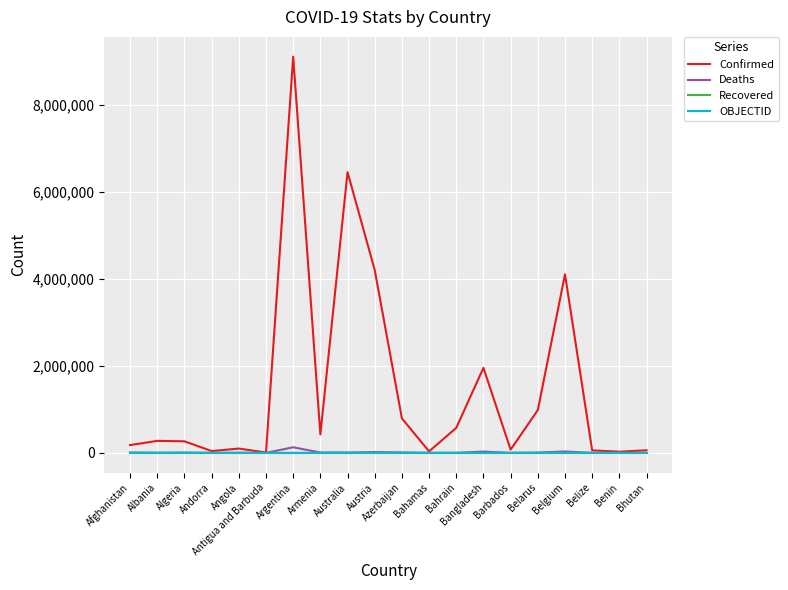

What is the greatest value displayed?

9101319